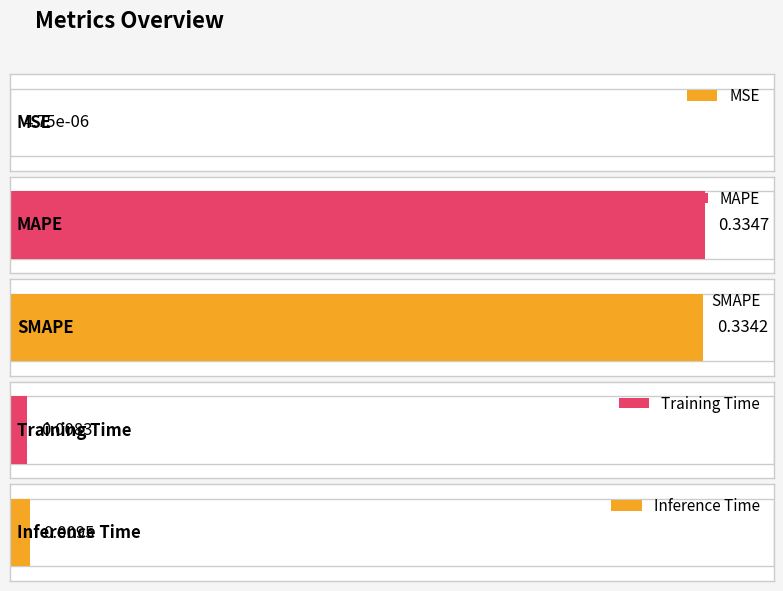

Reading left to right, list all the values displayed in this chart.

MSE=0.0	MAPE=0.3	SMAPE=0.3	Training Time=0.0	Inference Time=0.0